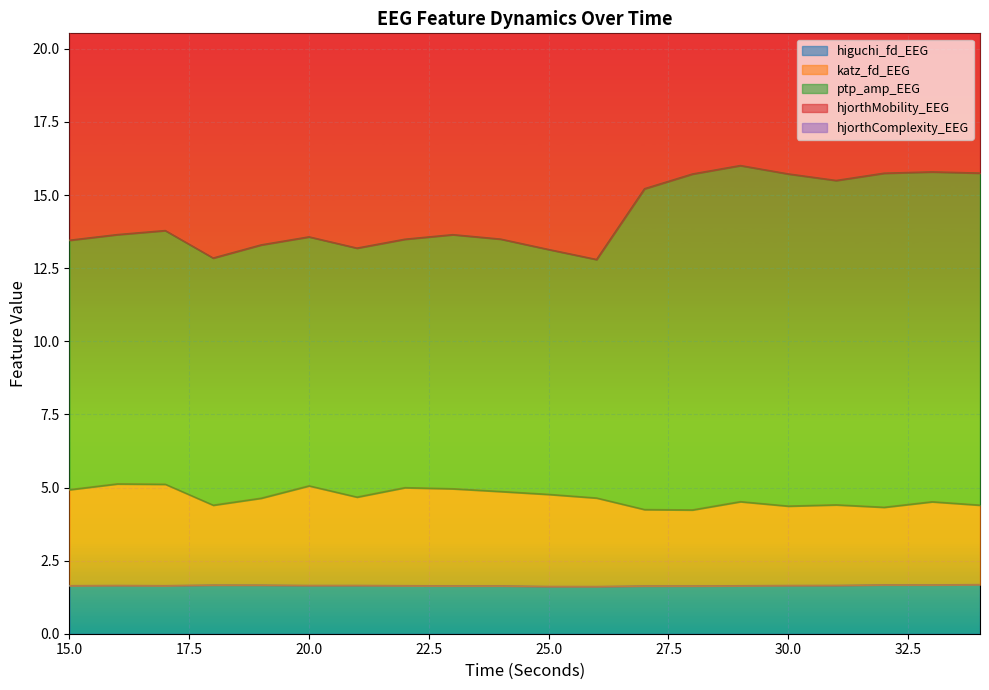

In katz_fd_EEG, how many points are lower than both neighbors (excluding endpoints)?

5